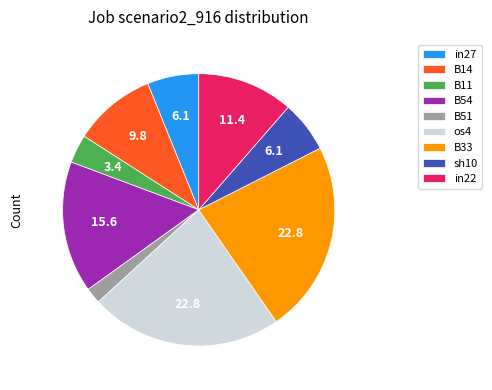

True or false: sh10 accounts for 6% of the total.

True